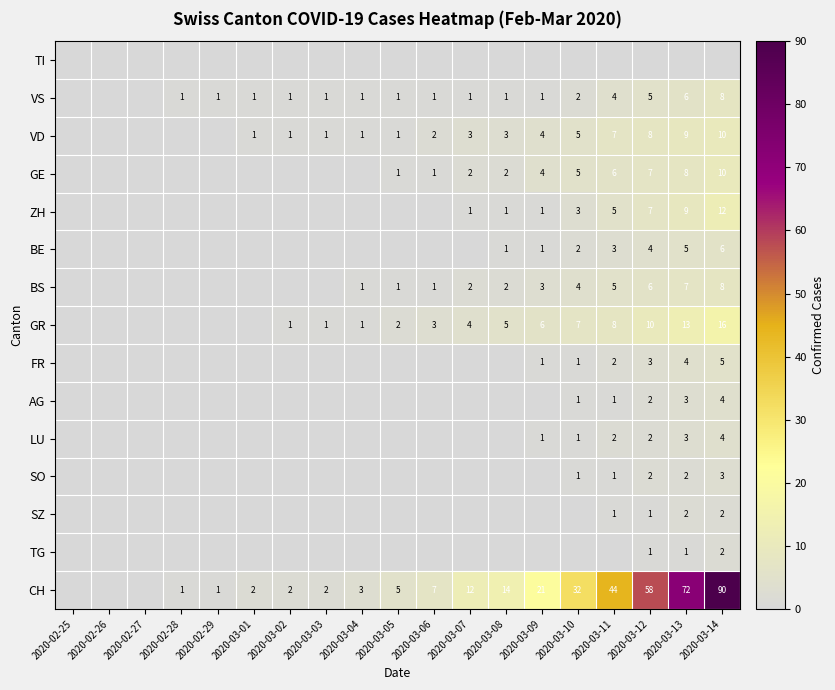

The value of VD at 2020-03-04 is 1. True or false?

True